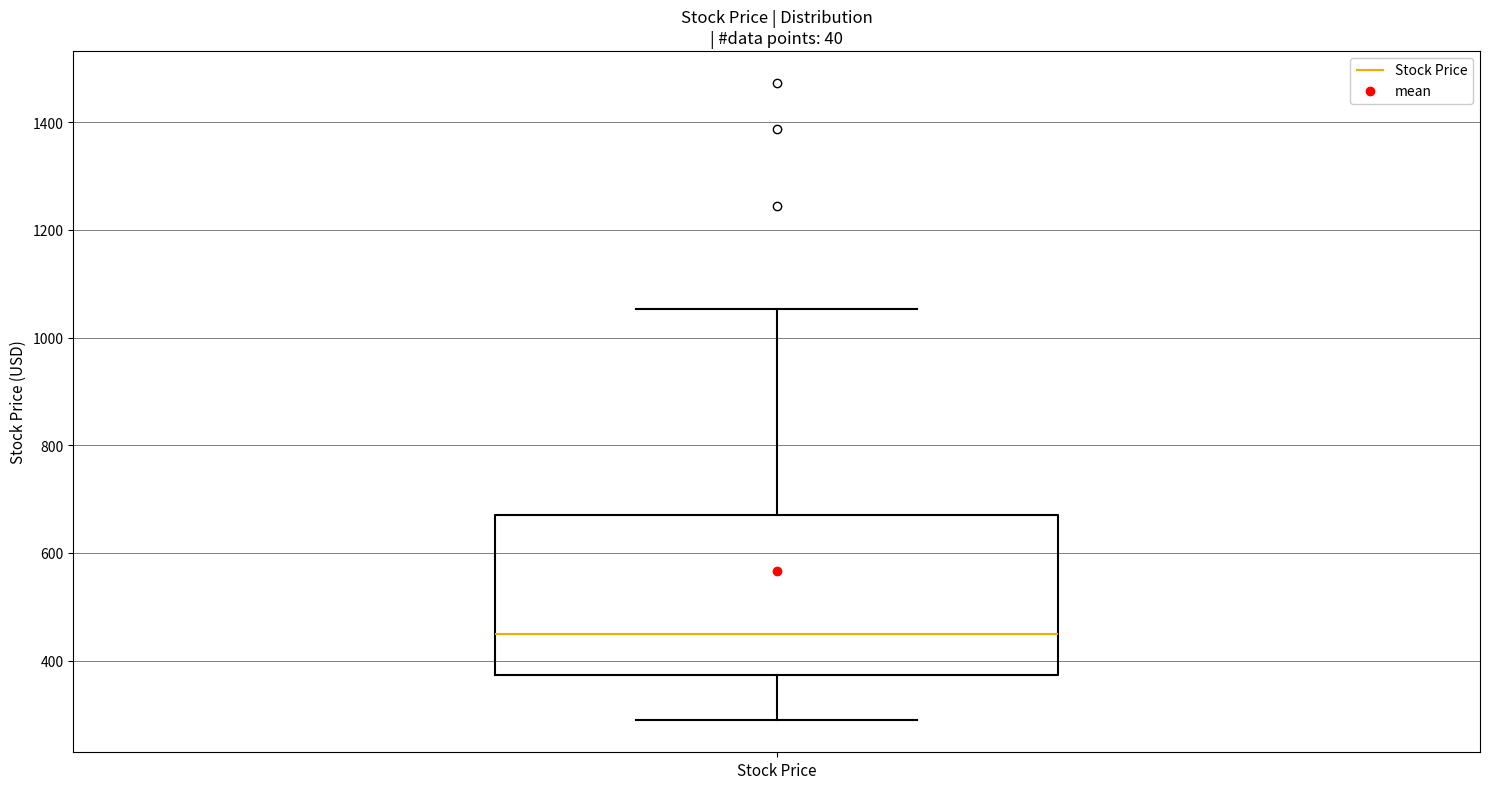

Read this box plot against the y-axis: the position of the median line, the range covered by the box, and the ends of both whiskers. The values are not printed on the chart, so give them approximately, as read against the axis.

median 460, box 380 to 680, whiskers 280 to 1060